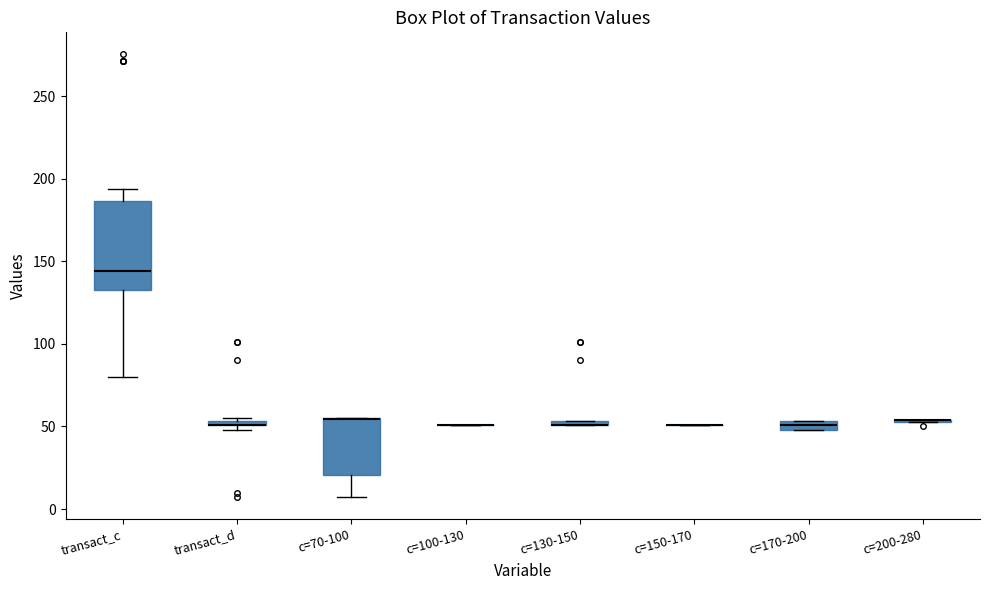

Where is the lower edge of the box for c=170-200 on the y-axis? The values are not printed on the chart, so give them approximately, as read against the axis.

50